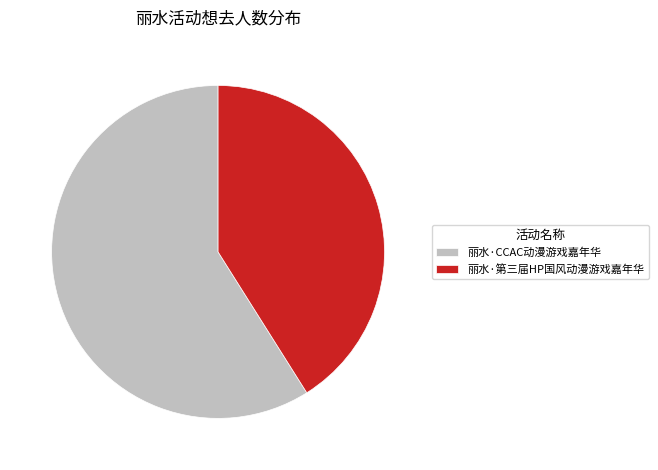

Rank the categories by value from lowest to highest.

丽水·第三届HP国风动漫游戏嘉年华, 丽水·CCAC动漫游戏嘉年华